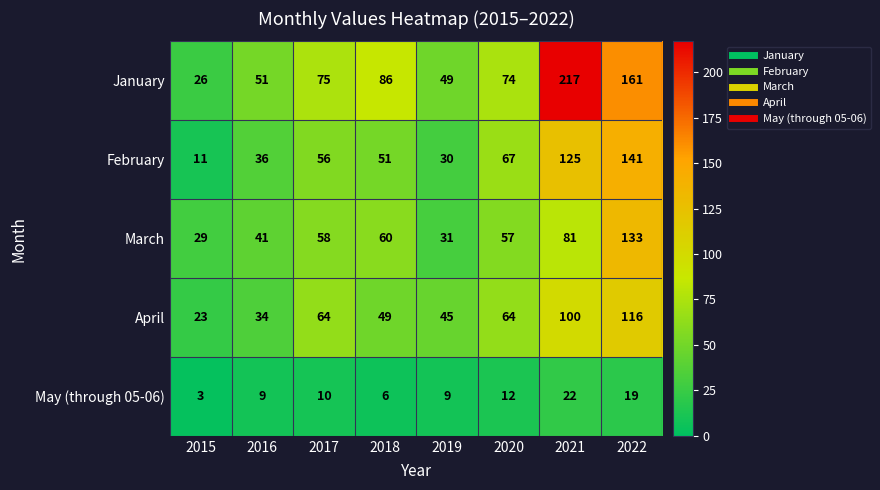

True or false: January has a value of 123 at 2021.

False